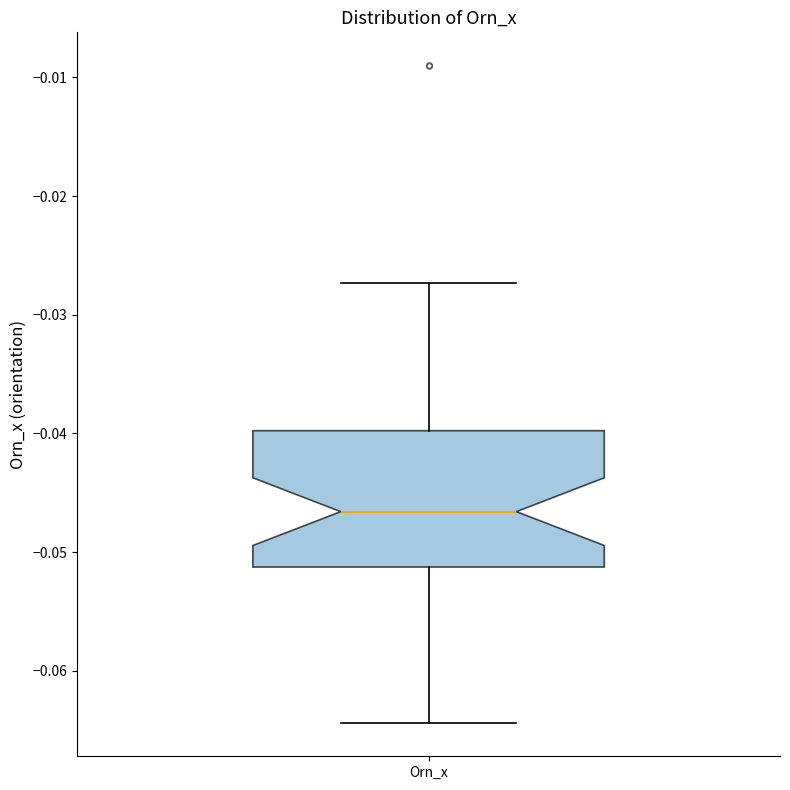

Where is the lower edge of the box for Orn_x on the y-axis? The values are not printed on the chart, so give them approximately, as read against the axis.

-0.051